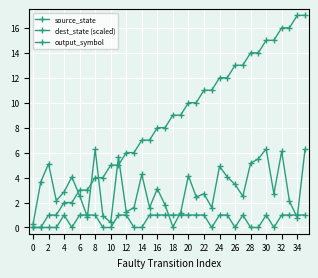

What is the sum of all source_state values?

306.0